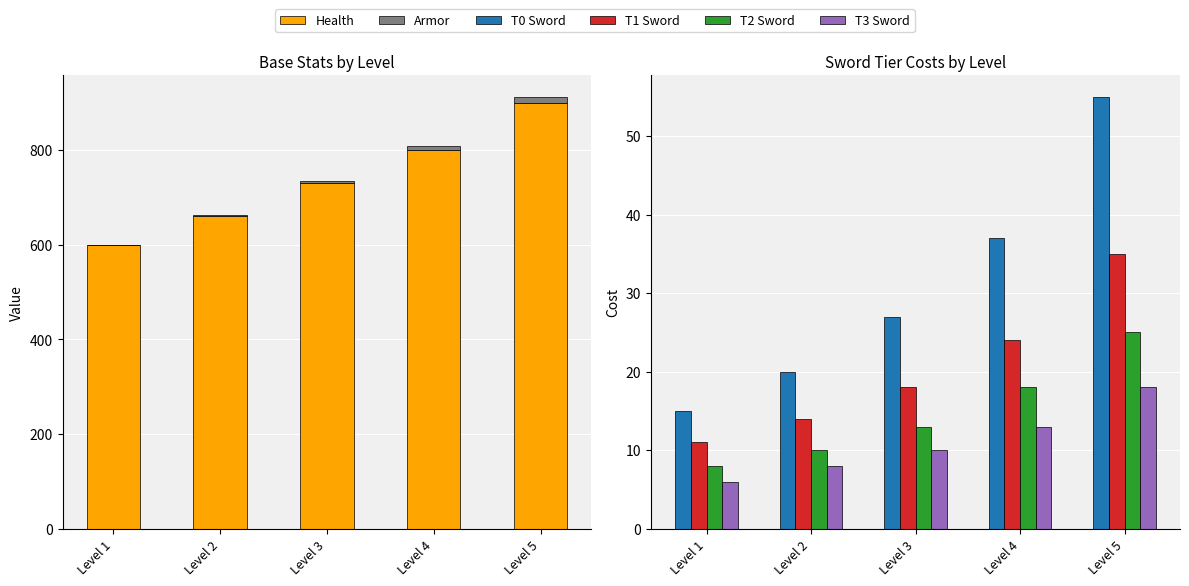

What is the difference between the Armor values at Level 4 and Level 2?

6